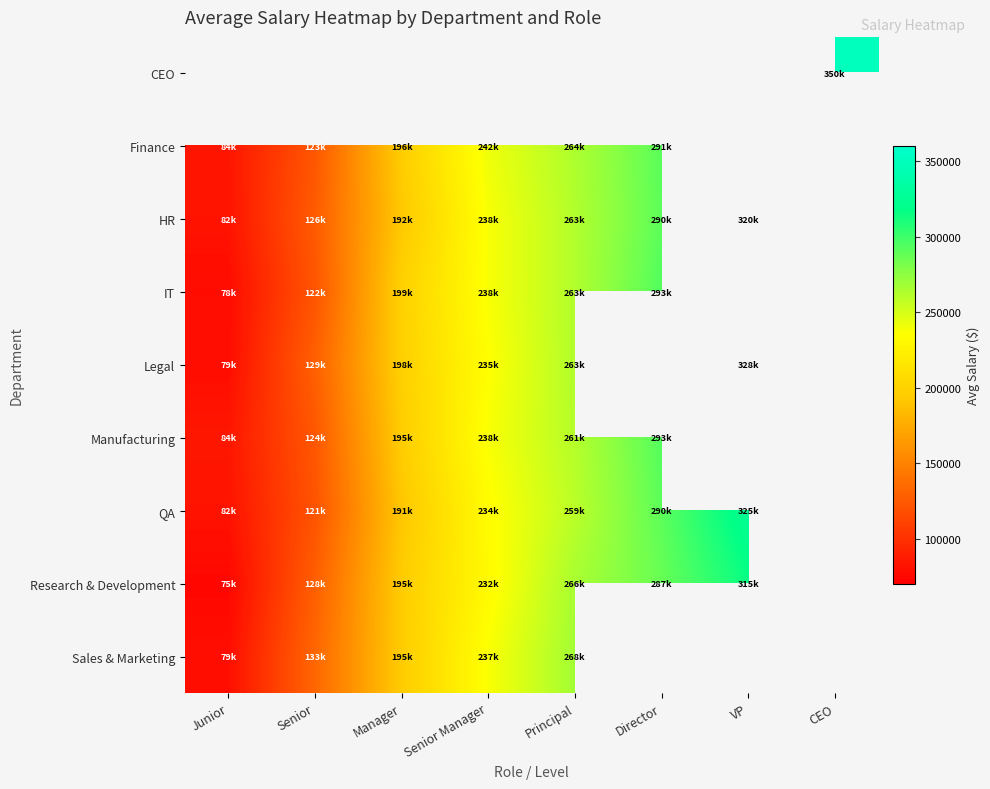

Is it true that HR equals 82433.8 at Junior?

True